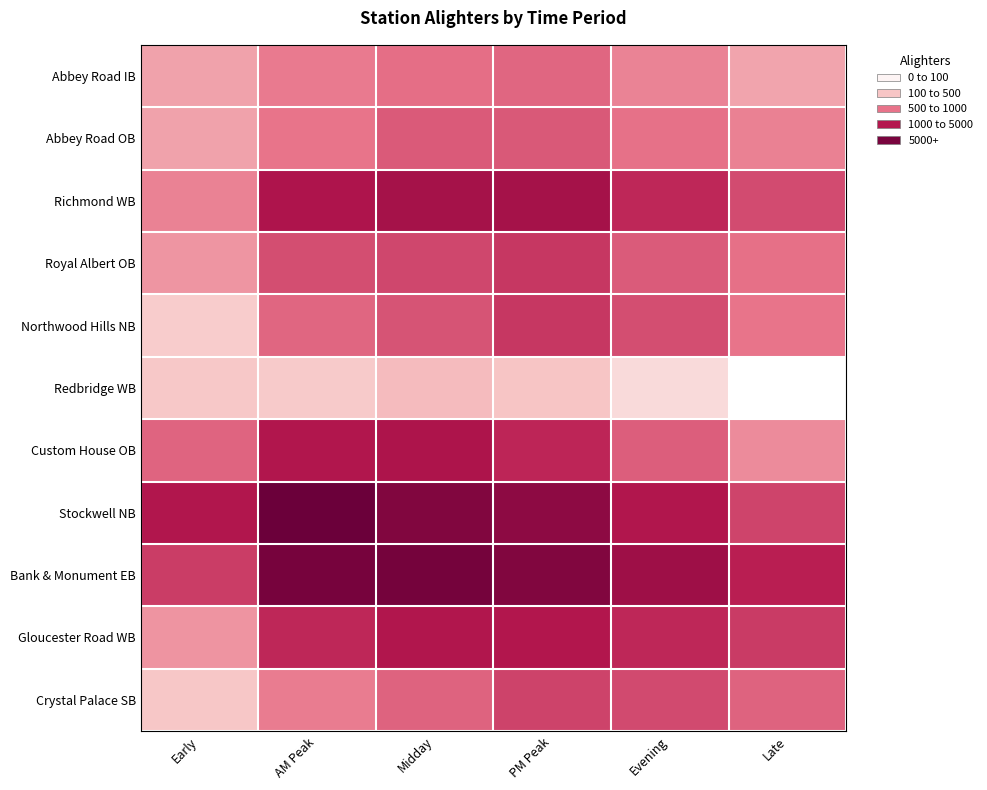

Which label corresponds to the largest value in the chart?

AM Peak